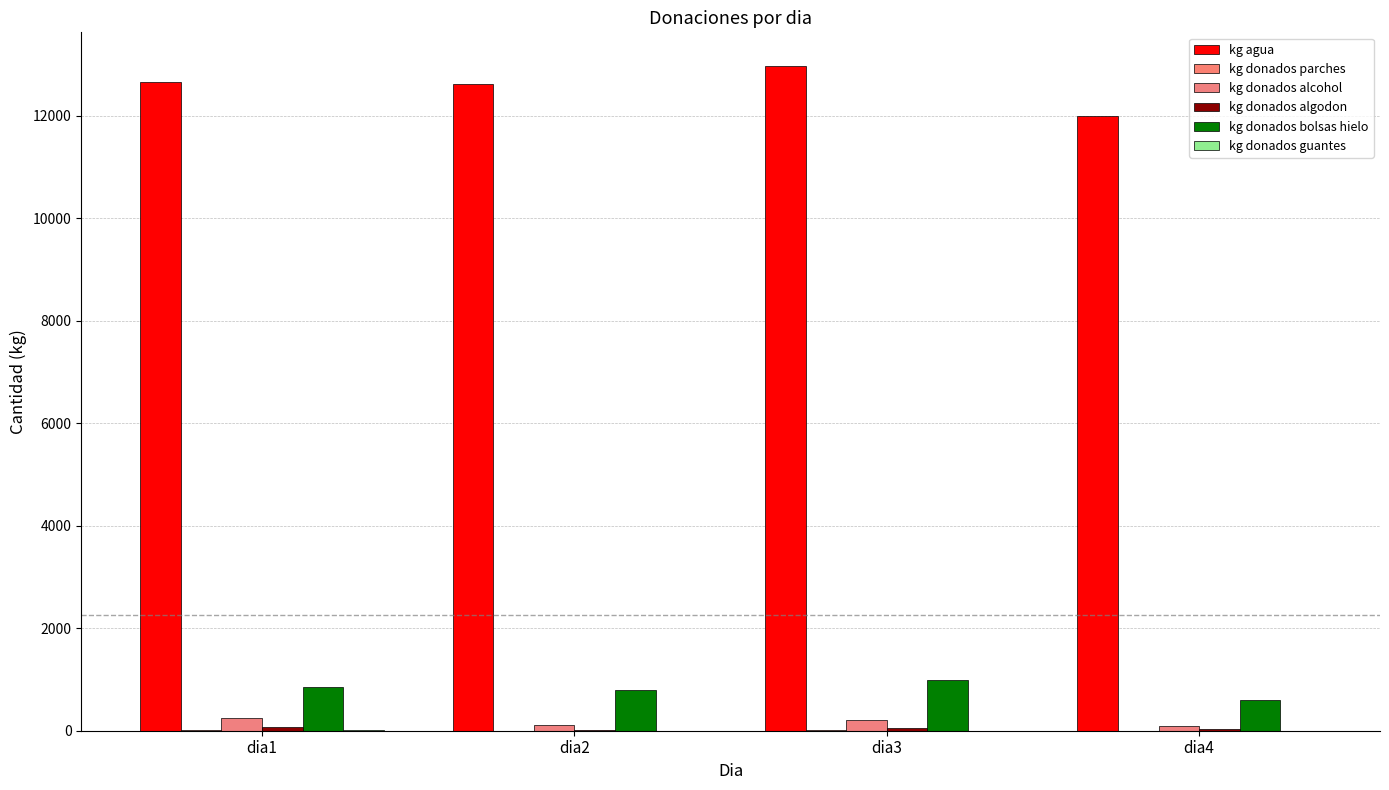

Count the number of data series in this chart.

6